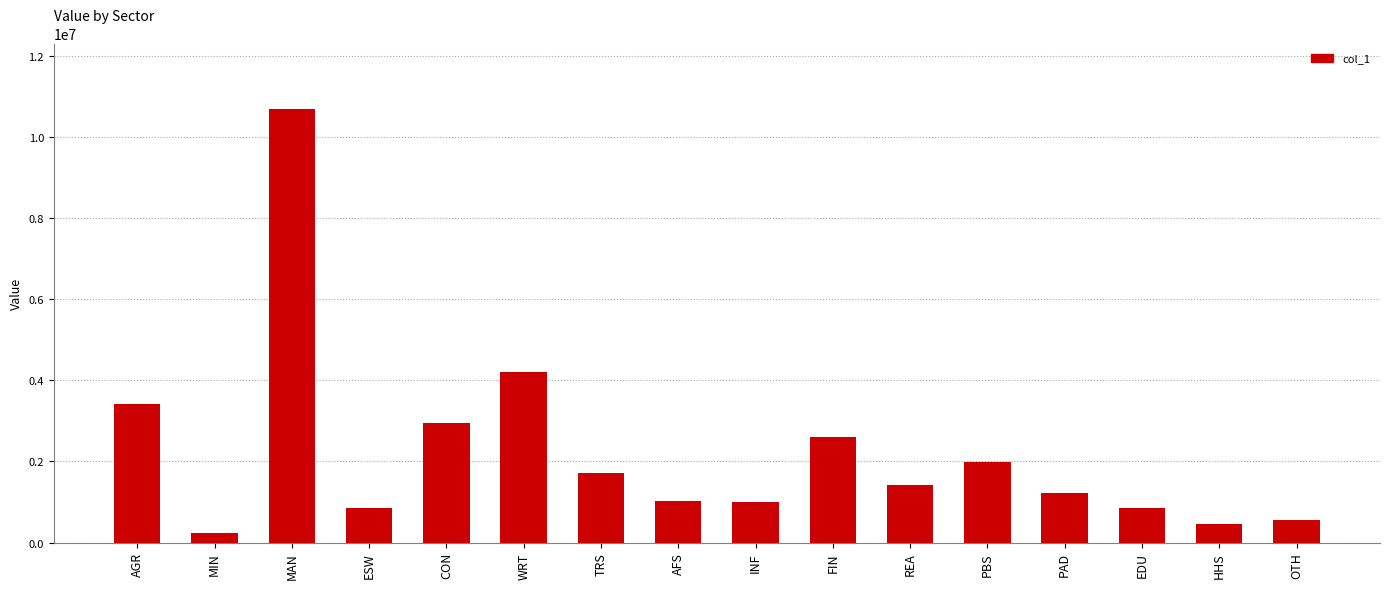

What is the change in value from AGR to CON?

-458998.7